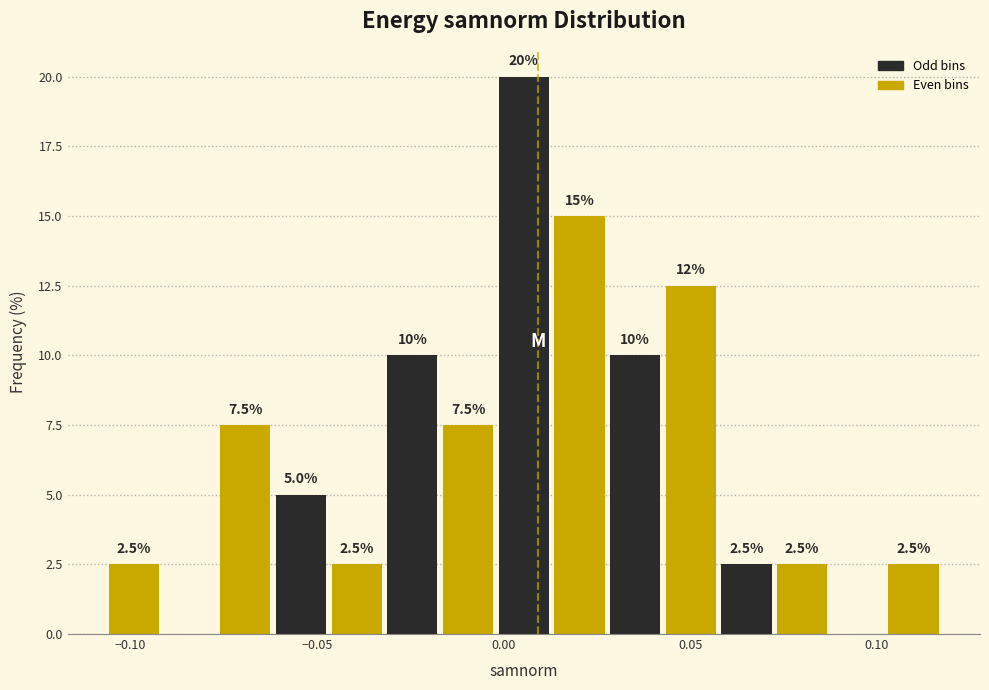

Read against the x-axis, roughly where is the centre of the tallest bar?

0.005